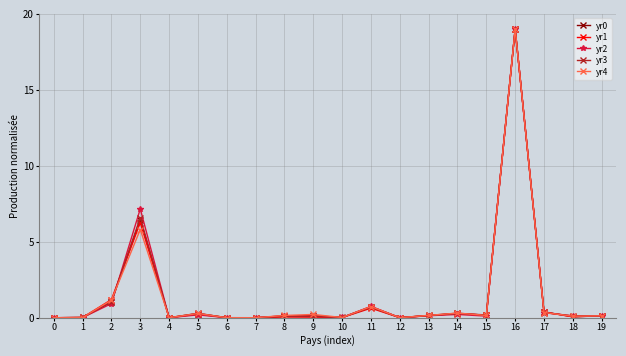

What is the spread (max minus min) of values at 9?

0.2